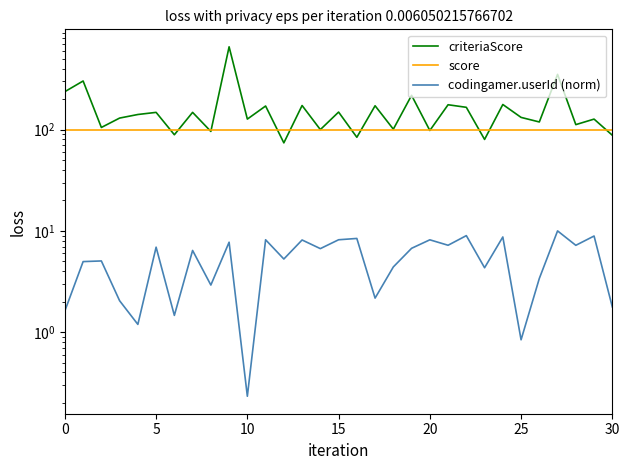

Reading left to right, transcribe all the data shown in this chart.

criteriaScore: 237.0	302.0	105.0	130.0	141.0	148.0	89.0	148.0	96.0	657.0	127.0	171.0	74.0	173.0	100.0	149.0	84.0	172.0	101.0	218.0	98.0	176.0	166.0	80.0	177.0	132.0	119.0	351.0	112.0	127.0	88.0
score: 100.0	100.0	100.0	100.0	100.0	100.0	100.0	100.0	100.0	100.0	100.0	100.0	100.0	100.0	100.0	100.0	100.0	100.0	100.0	100.0	100.0	100.0	100.0	100.0	100.0	100.0	100.0	100.0	100.0	100.0	100.0
codingamer.userId (norm): 1.6	5.0	5.1	2.0	1.2	6.9	1.5	6.4	2.9	7.7	0.2	8.2	5.3	8.1	6.7	8.2	8.4	2.2	4.4	6.7	8.2	7.2	9.0	4.3	8.7	0.8	3.4	10.0	7.2	8.9	1.8